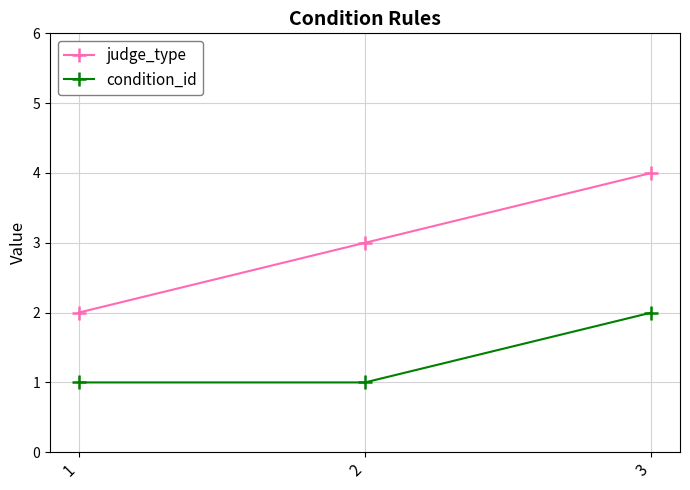

How many values in the judge_type series are below 3?

1